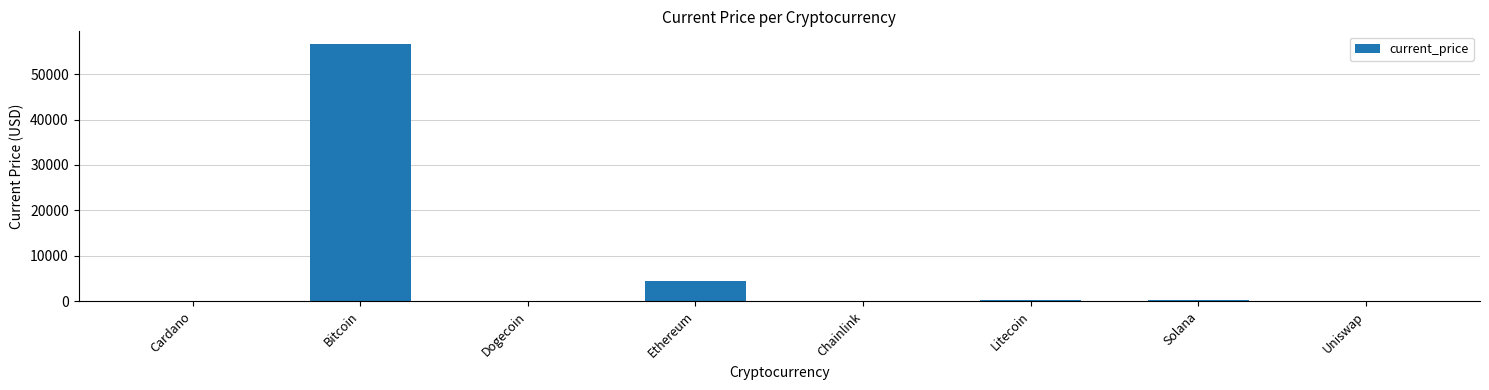

How many series are shown in this chart?

1